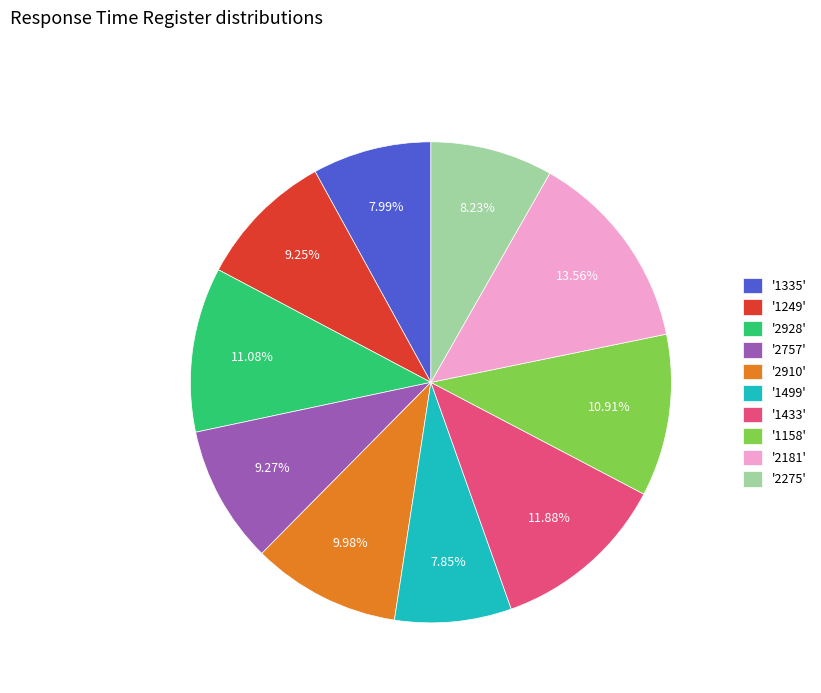

What is the ratio of the value at '2910' to the value at '1335'?

1.2